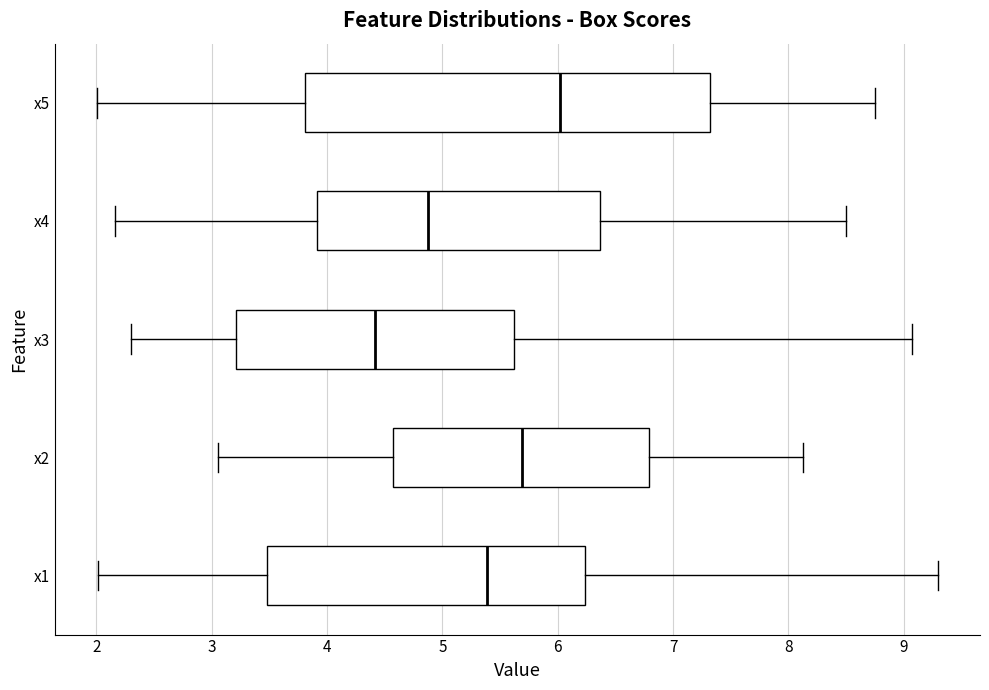

Which box's median line is the furthest to the left?

x3